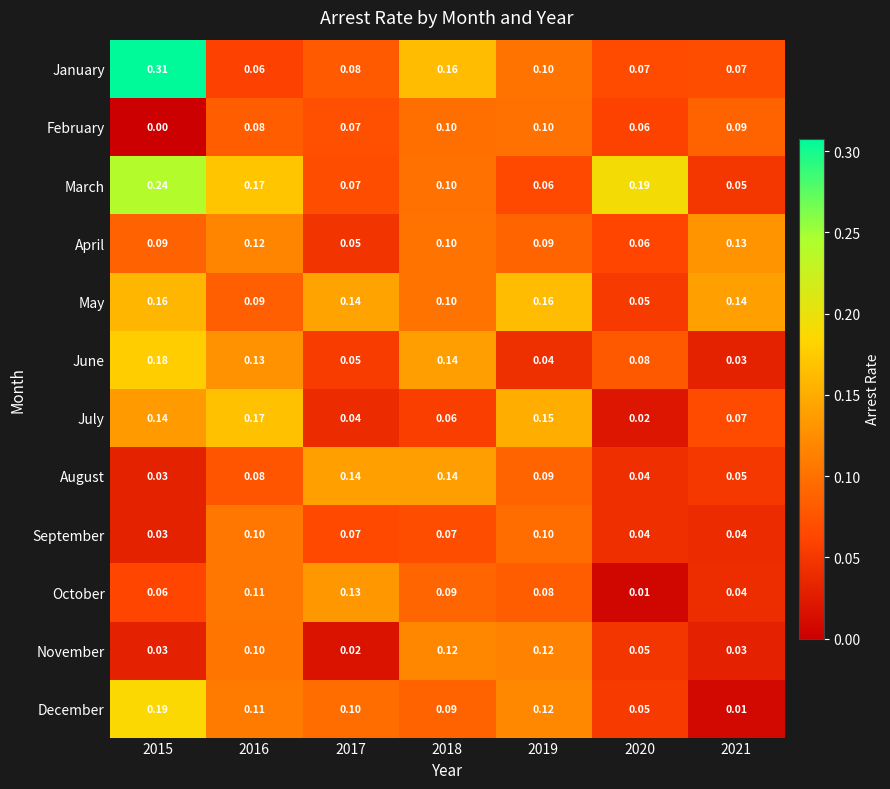

Which series has the widest spread of values?

January